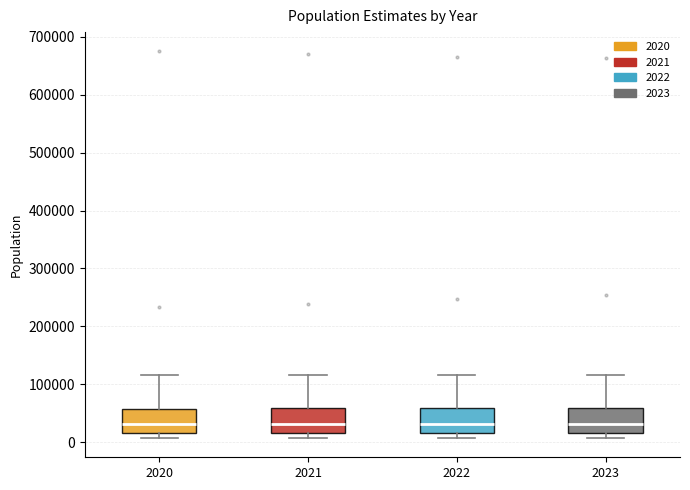

Reading left to right, transcribe this box plot: for each box, give where its median line is, the range the box spans, and where its two whiskers end, as read against the y-axis. The values are not printed on the chart, so give them approximately, as read against the axis.

2020: median 30000, box 20000 to 60000, whiskers 10000 to 120000
2021: median 30000, box 20000 to 60000, whiskers 10000 to 120000
2022: median 30000, box 20000 to 60000, whiskers 10000 to 120000
2023: median 30000, box 20000 to 60000, whiskers 10000 to 120000